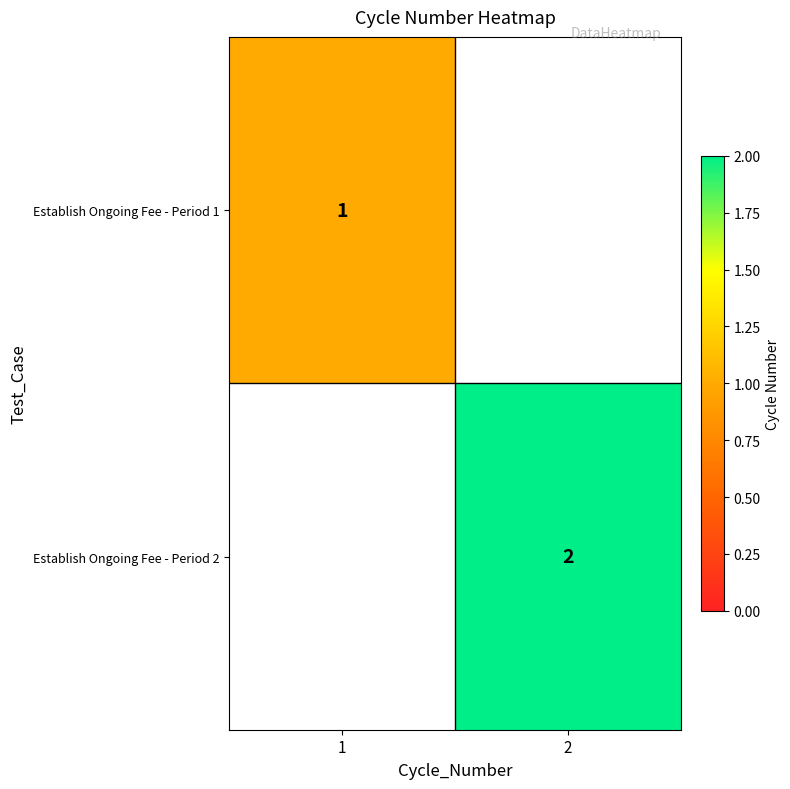

True or false: Establish Ongoing Fee - Period 1 has a value of 0 at 1.

False